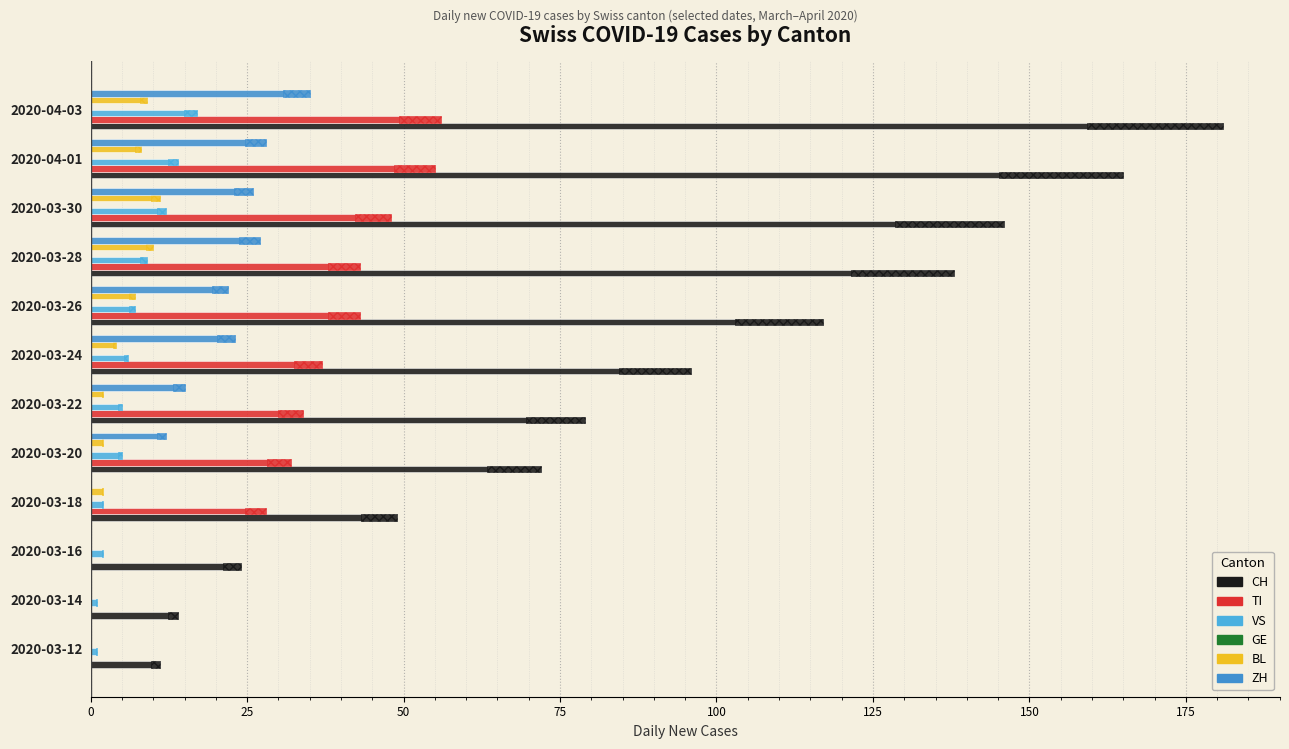

Rank the series at 200 from highest to lowest value.

CH, TI, ZH, BL, VS, GE